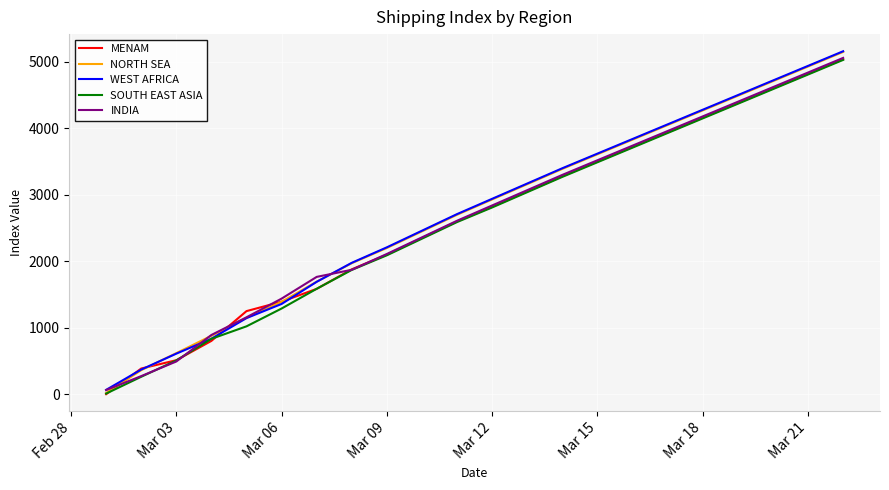

How many positive values does the MENAM series have?

21